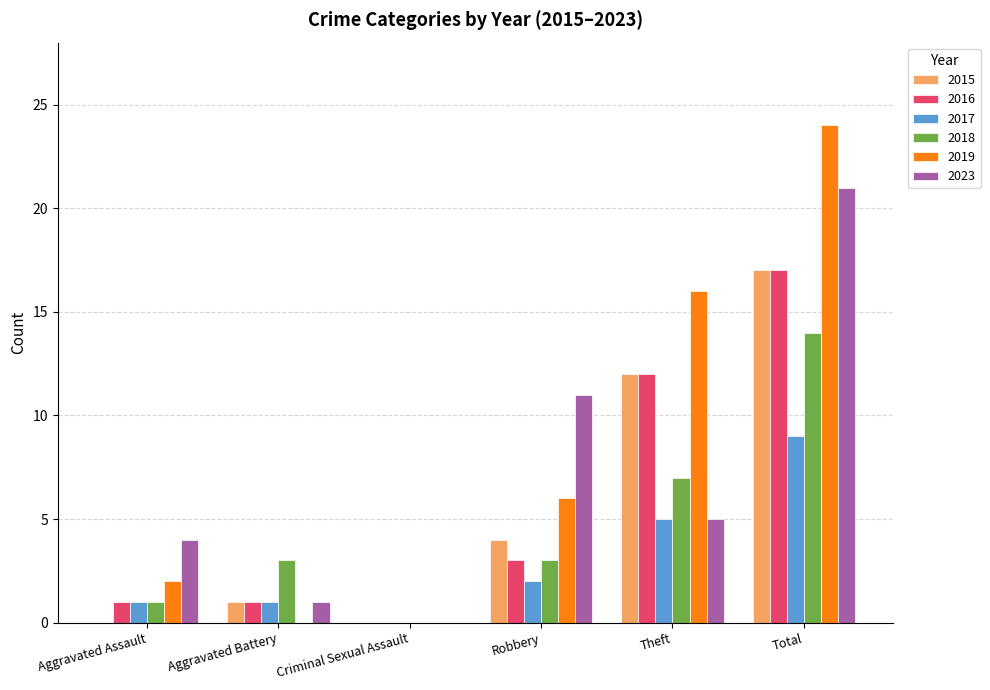

Are the bars horizontal?

No